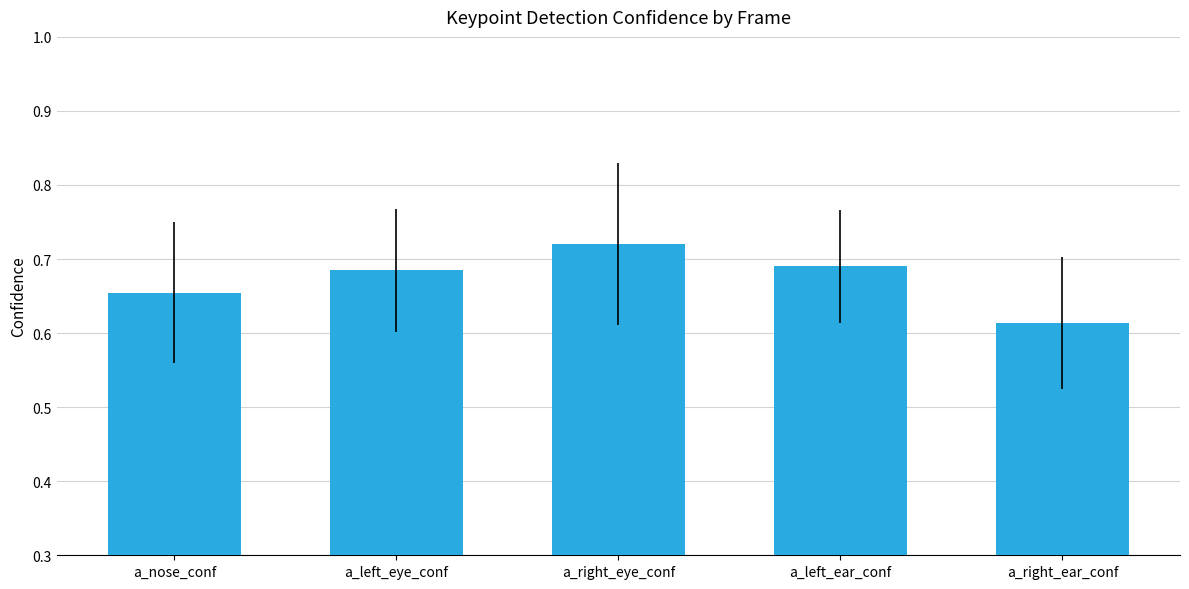

Count the values in the range 0 to 1.

5